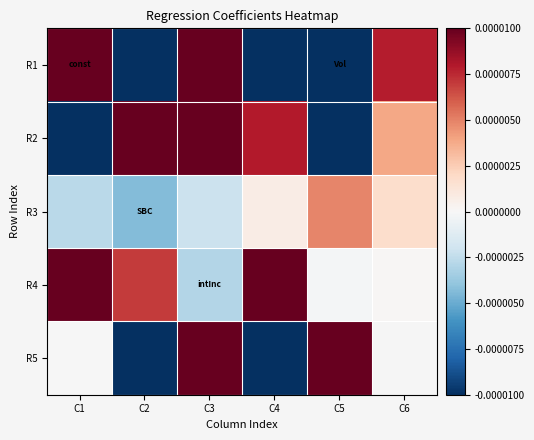

Which has a higher value, C6 or C3?

C3